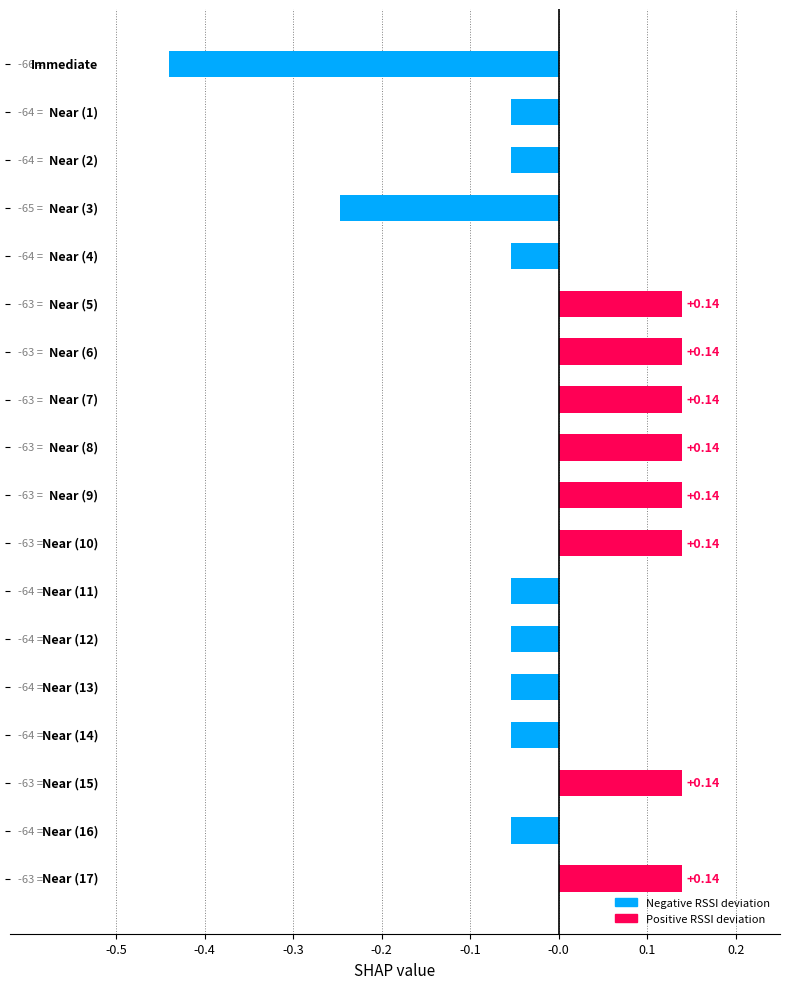

What is the difference between the maximum and second lowest values?

0.4